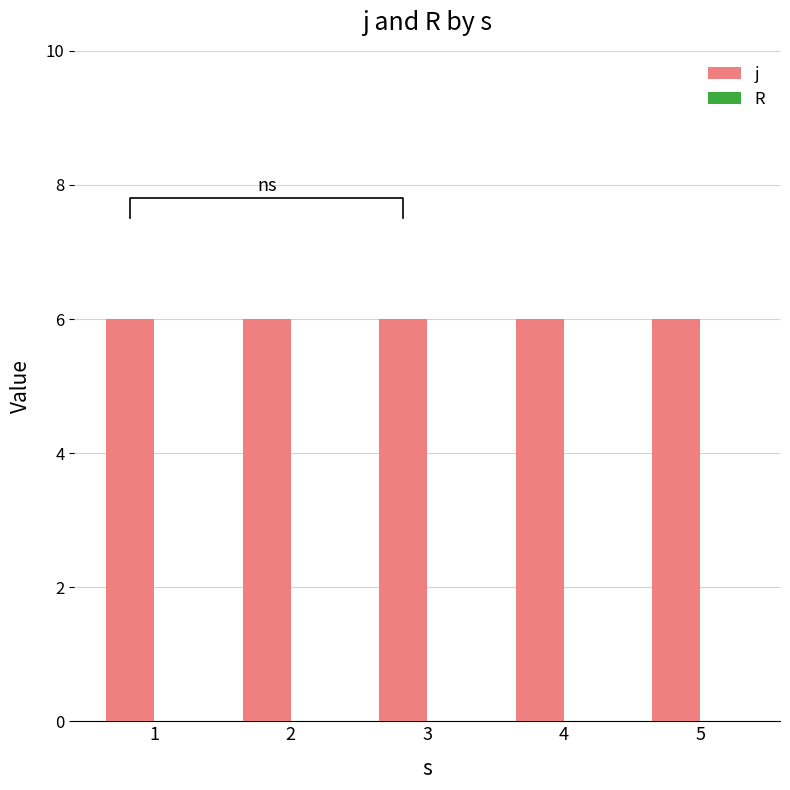

Is it true that j equals 6 at 2?

True